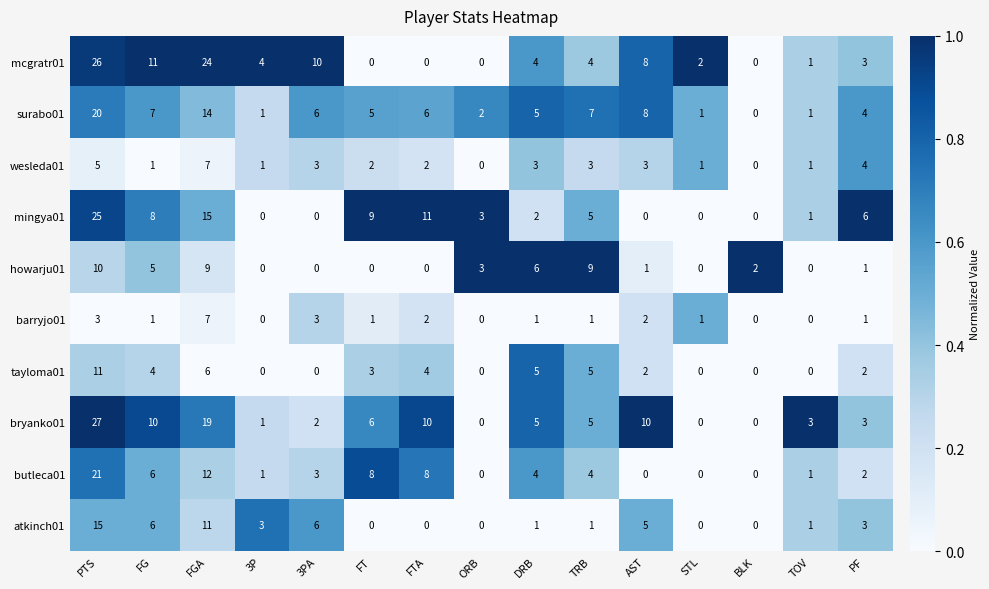

What is the difference between the maximum and second lowest values in the wesleda01 series?

7